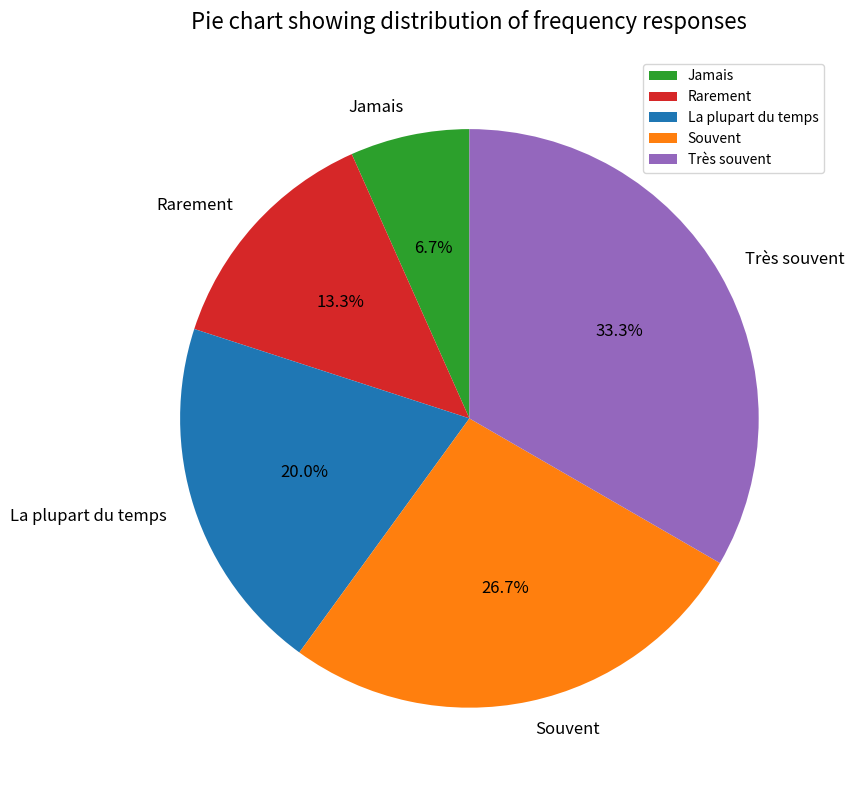

How much of the chart is everything except Jamais?

93.3%